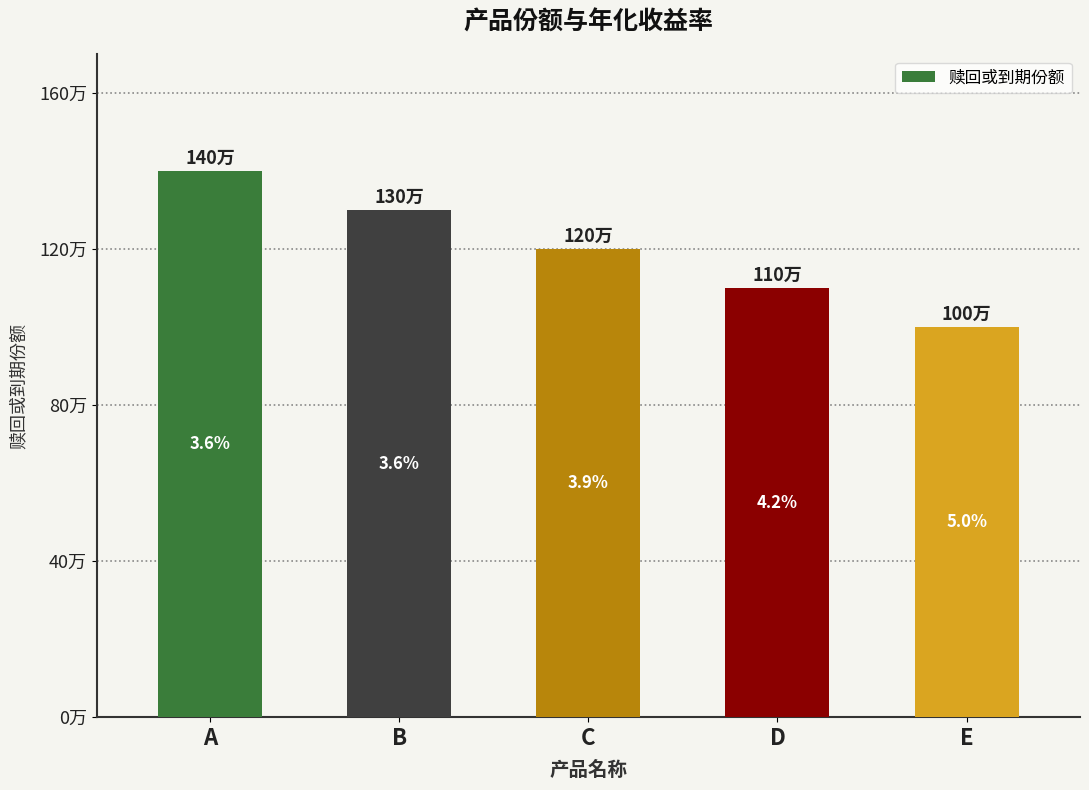

What is the value of the 1st bar from the left?

1400000